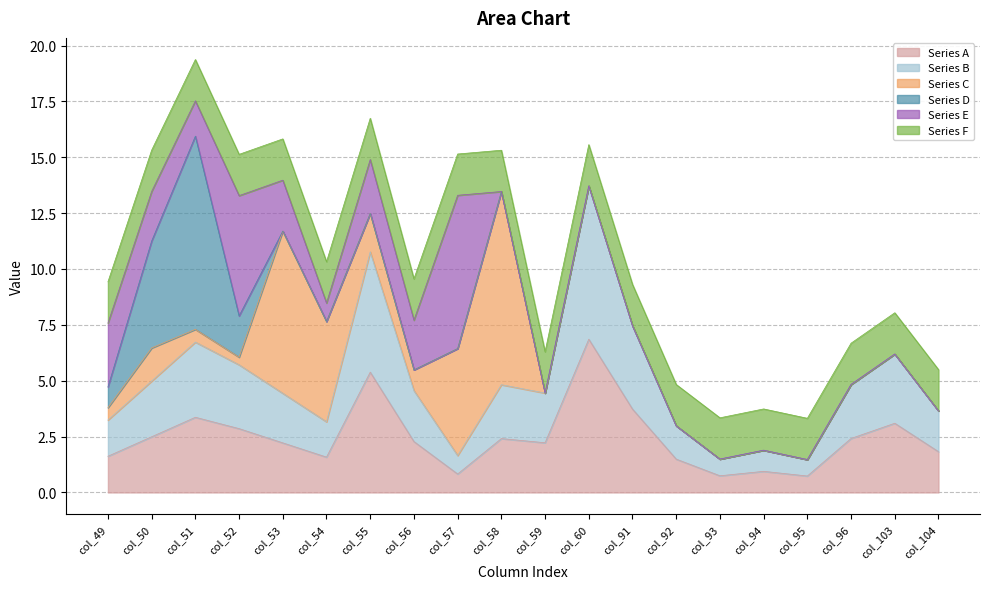

Is it true that Series C equals -0.3 at col_49?

False